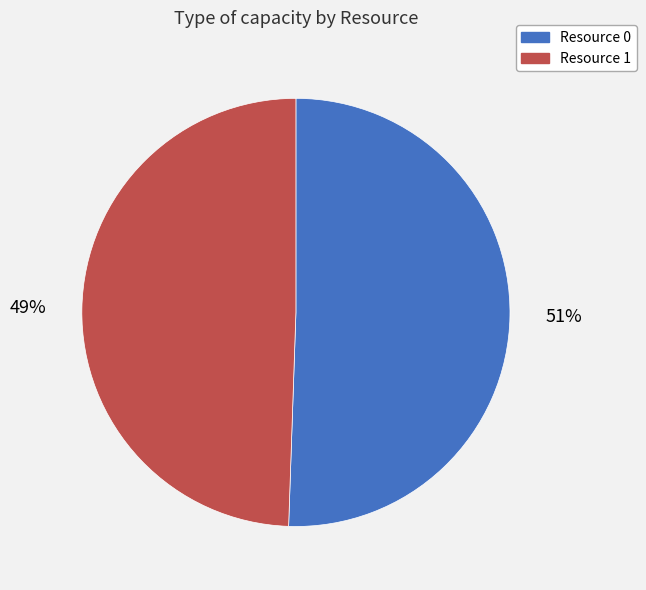

Which has a higher value, Resource 0 or Resource 1?

Resource 0